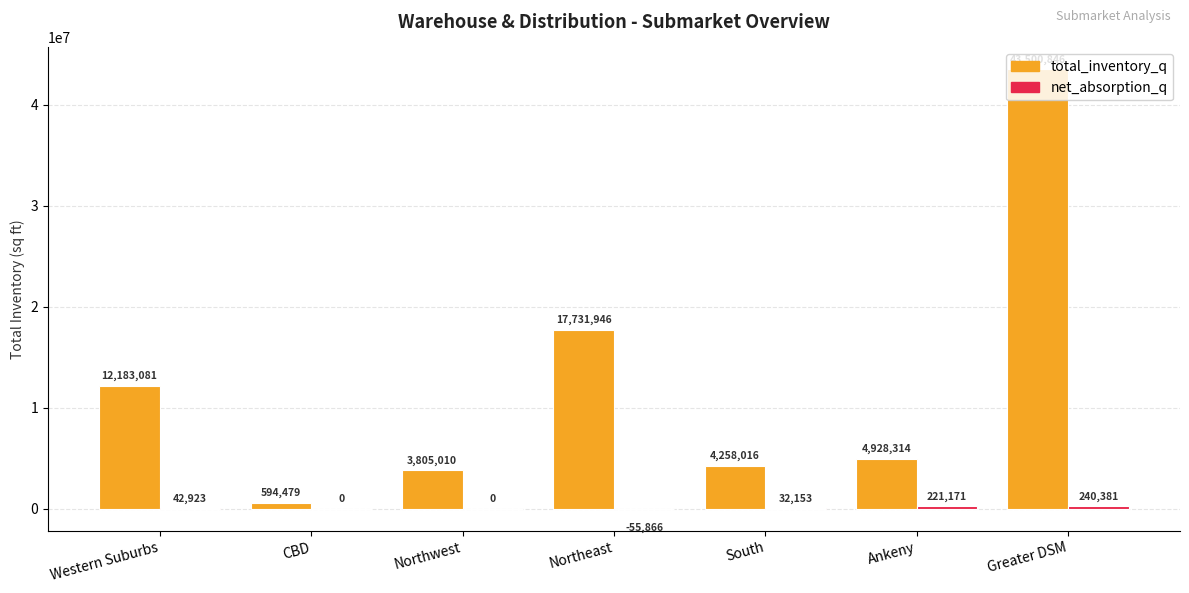

Is it true that total_inventory_q equals 12183081 at Western Suburbs?

True